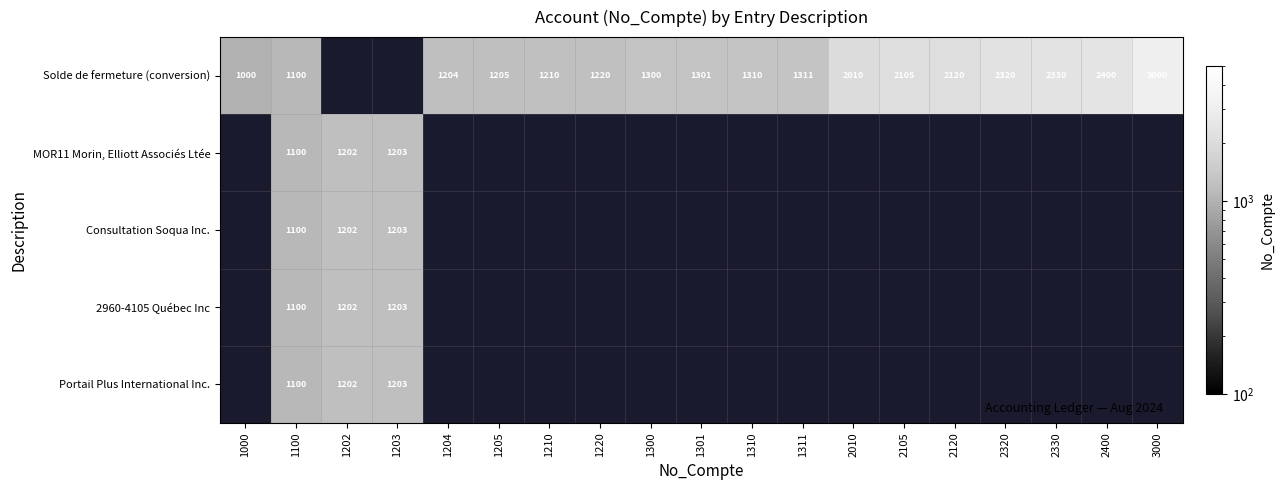

Is it true that Solde de fermeture (conversion) equals 3000 at 3000?

True